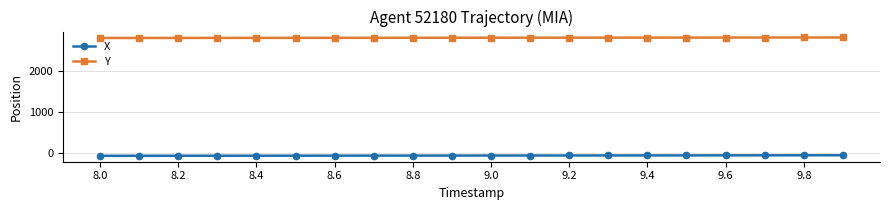

What is the lowest value of the X series?

-59.4